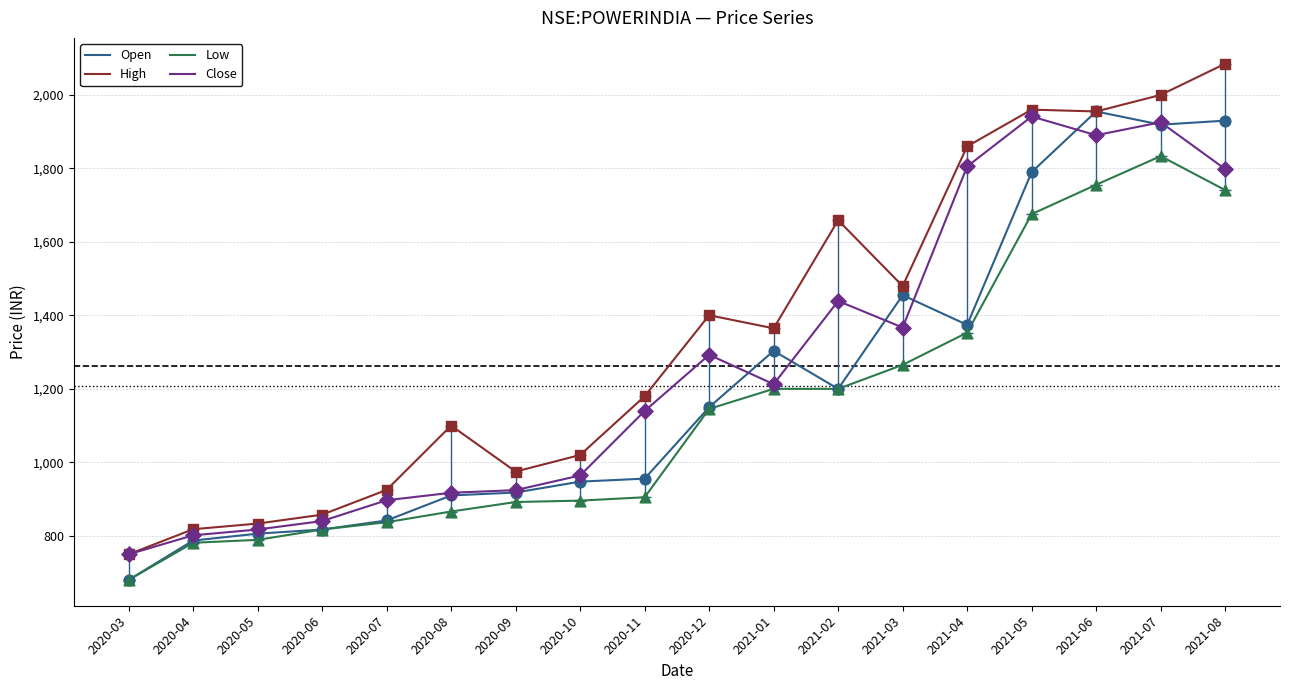

At which category is the sum across all series the highest?

2021-07